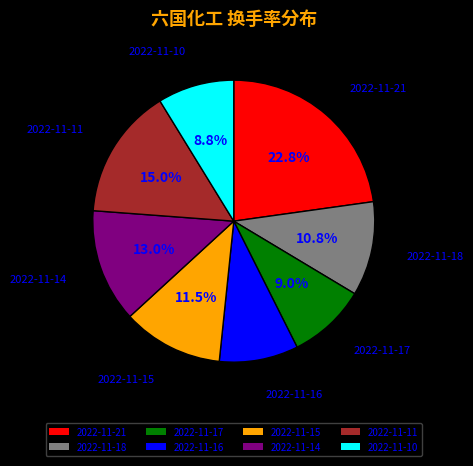

What is the ratio of the value at 2022-11-18 to the value at 2022-11-10?

1.2